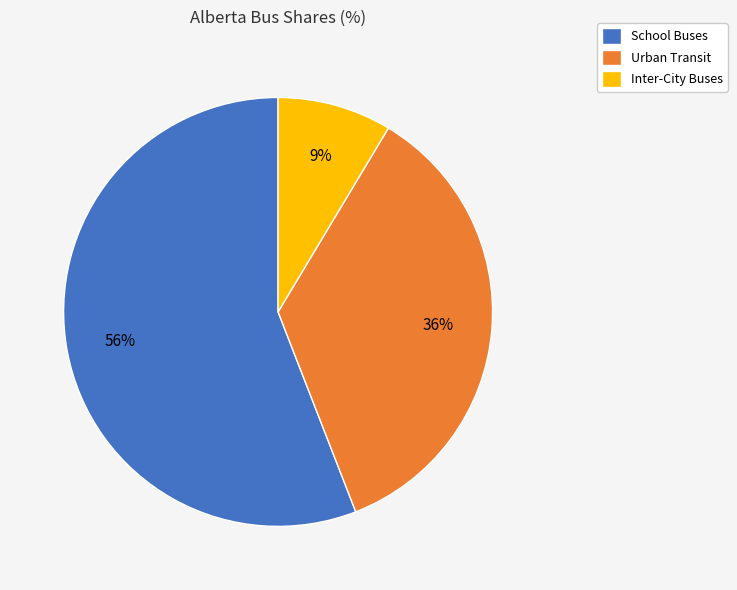

To the nearest percent, what is the difference between the largest and smallest slice percentages?

47%